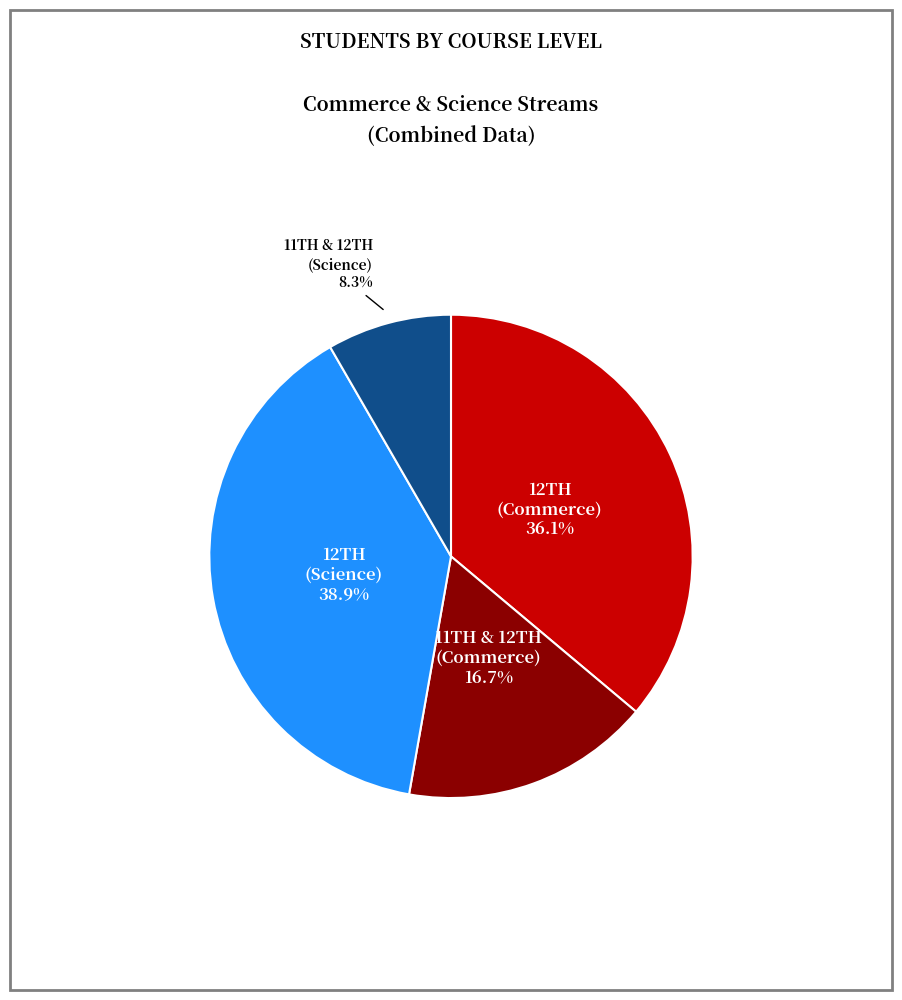

Does any single category account for the majority?

No